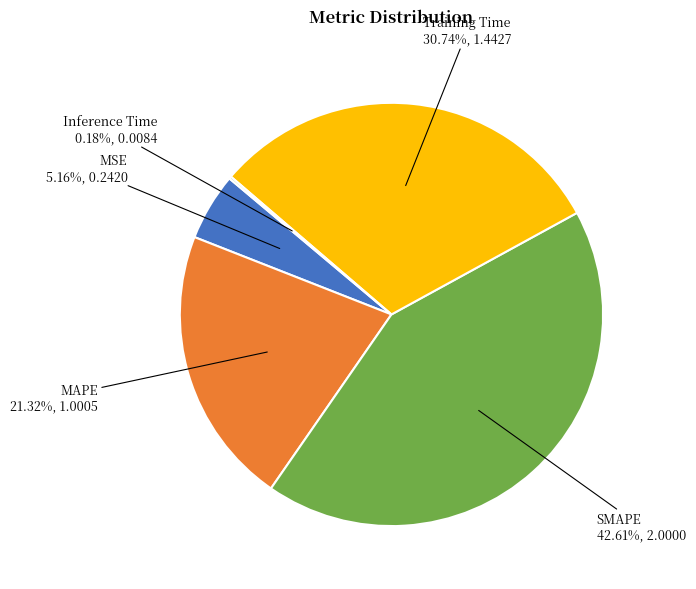

What is the total percentage of Training Time and SMAPE?

73.3%